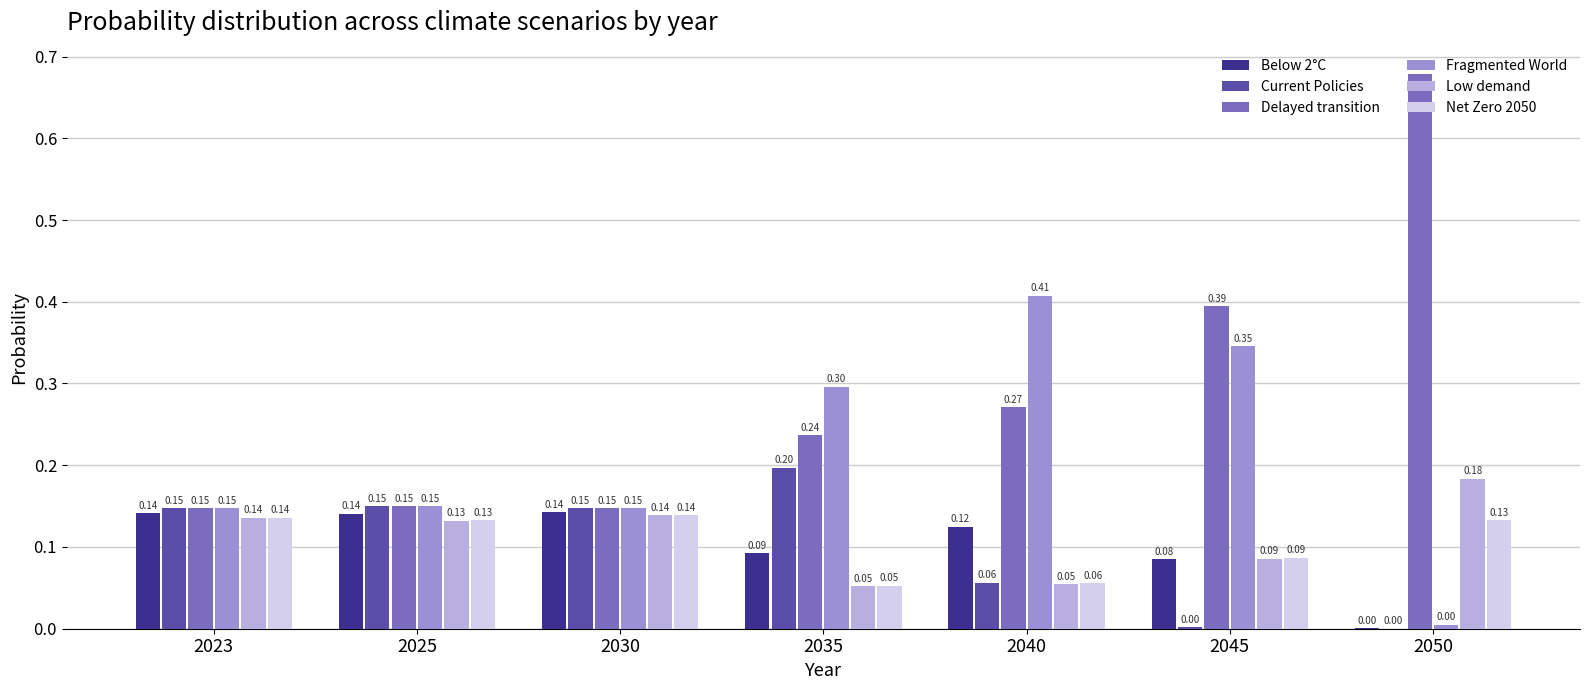

What is the sum of all Low demand values?

0.8